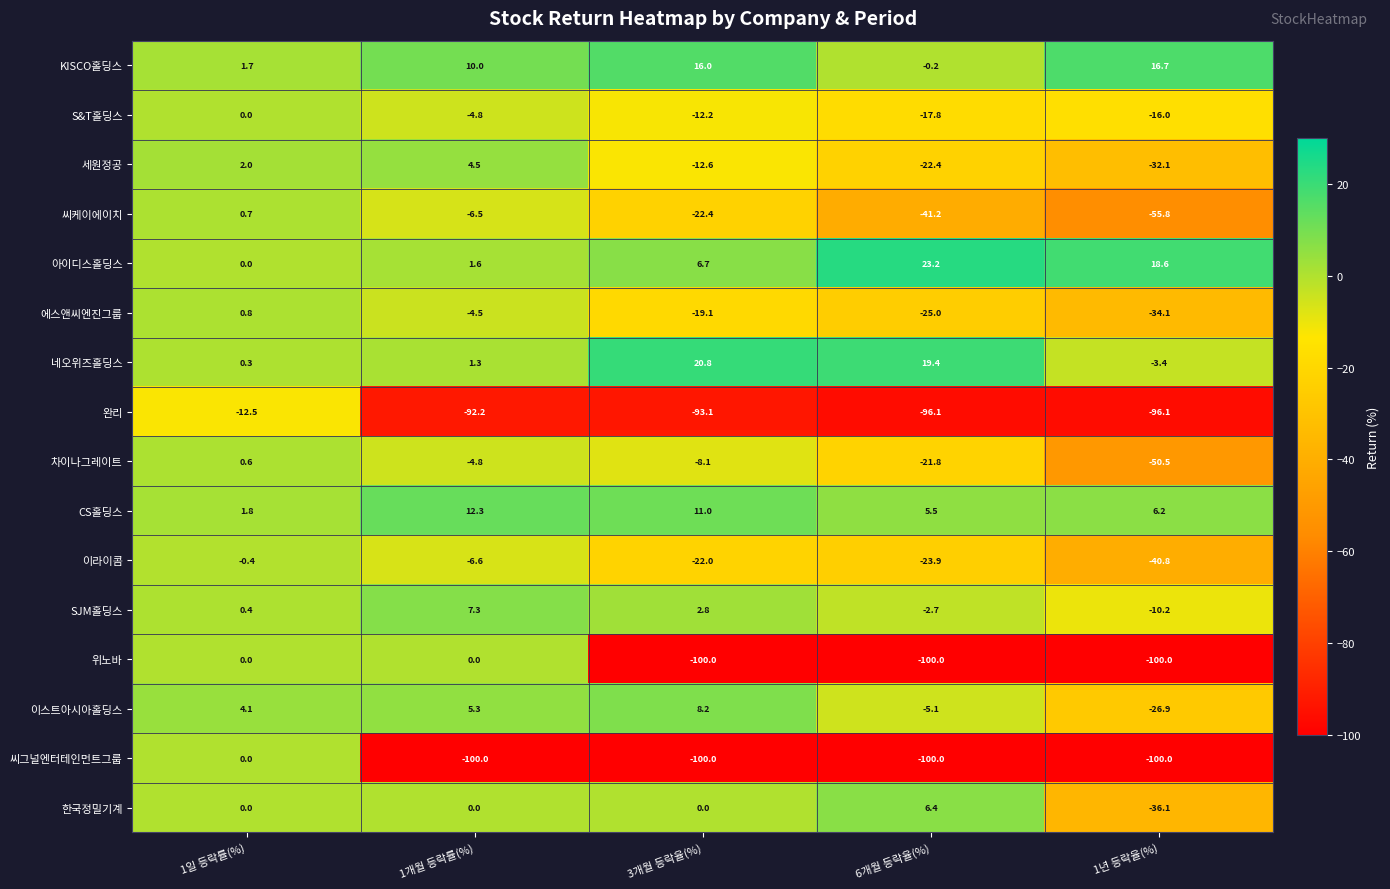

The CS홀딩스 series shows 2.4 at 6개월 등락율(%). True or false?

False